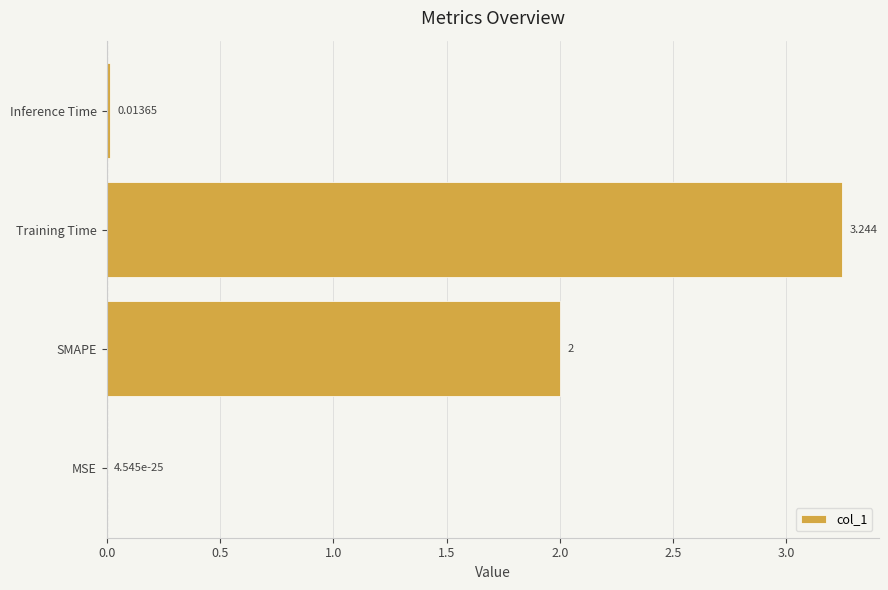

Are the bars grouped side by side (vs. stacked)?

No